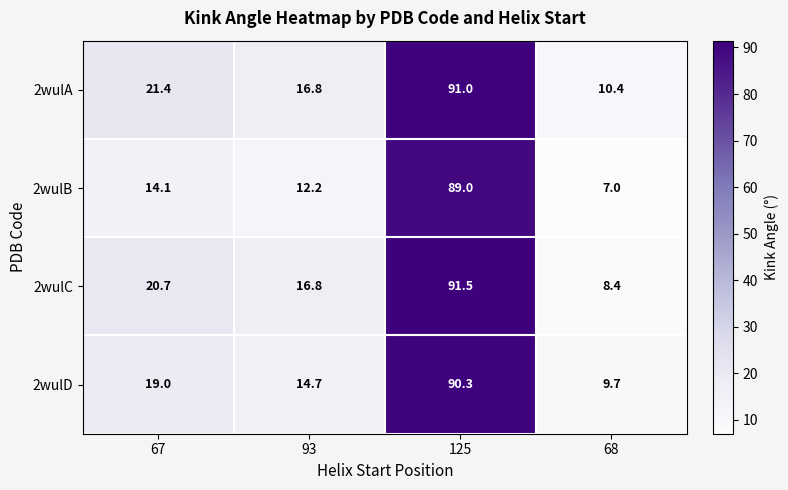

Reading right to left, list all the values displayed in this chart.

2wulA: 10.4	91.0	16.8	21.4
2wulB: 7.0	89.0	12.2	14.1
2wulC: 8.4	91.5	16.8	20.7
2wulD: 9.7	90.3	14.7	19.0